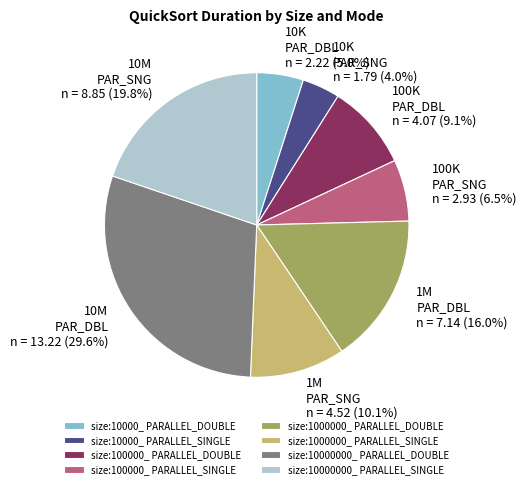

What percentage is the size:10000000_ PARALLEL_SINGLE slice, to the nearest percent?

20%